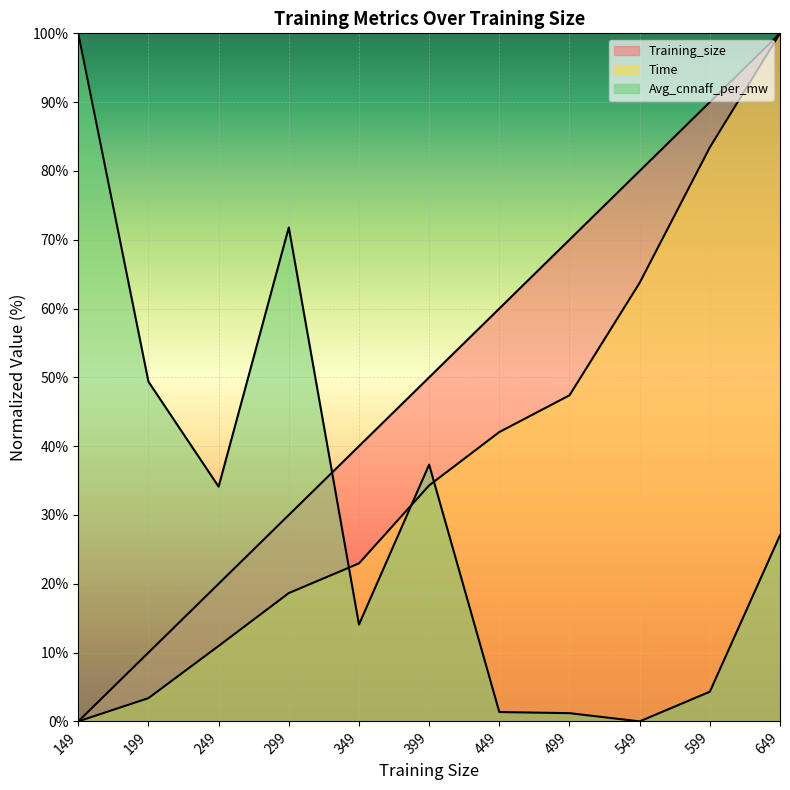

How many lines are shown in the chart?

3